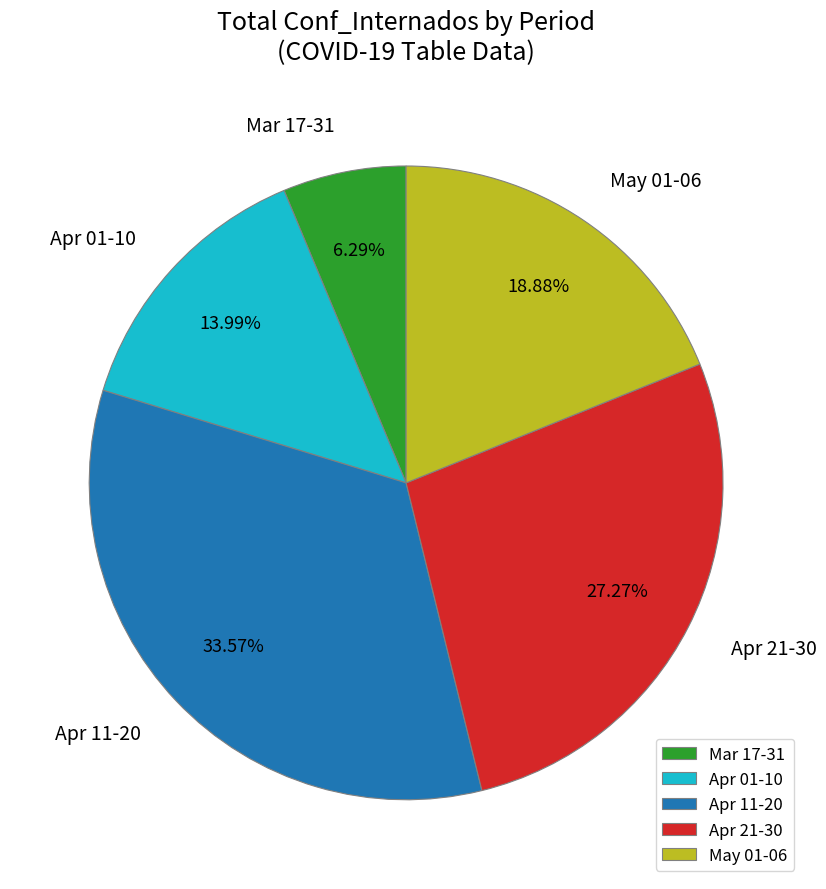

Rank the categories by value from highest to lowest.

Apr 11-20, Apr 21-30, May 01-06, Apr 01-10, Mar 17-31